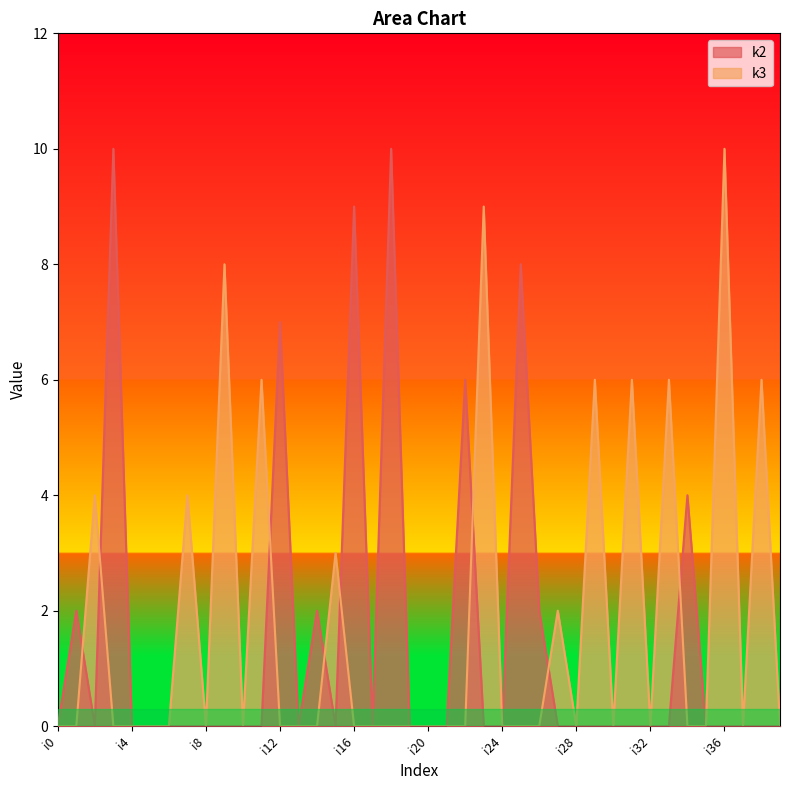

At which category is the sum across all series the highest?

i3